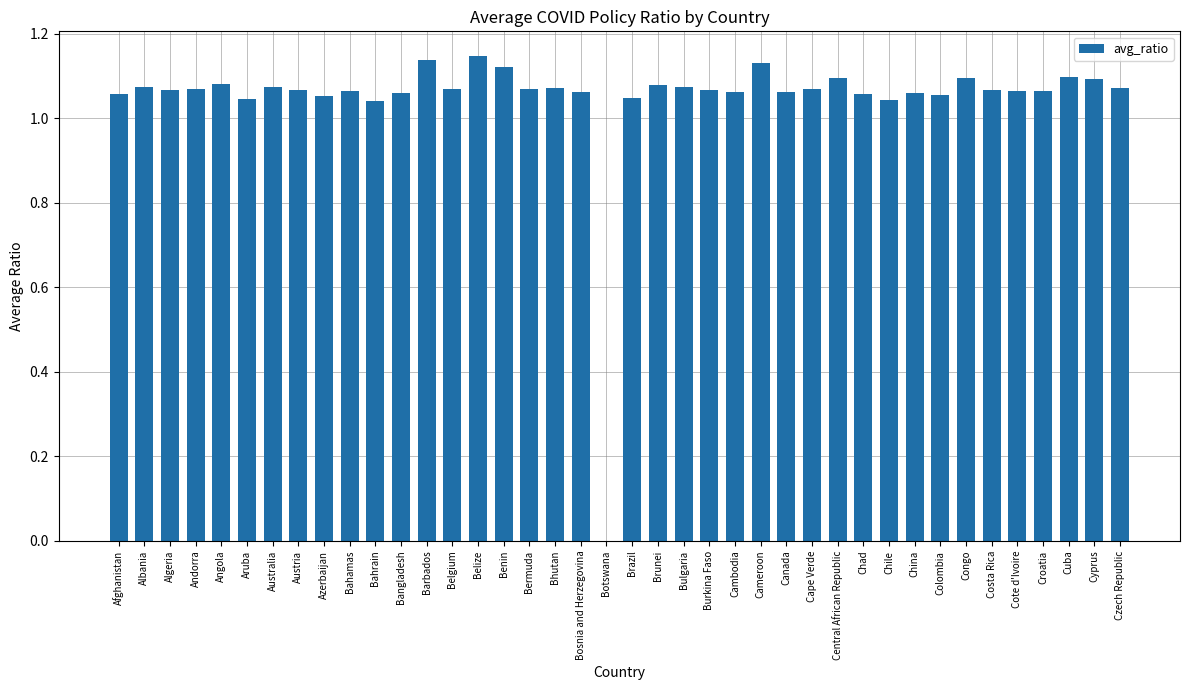

What is the change in value from Aruba to Belize?

+0.1